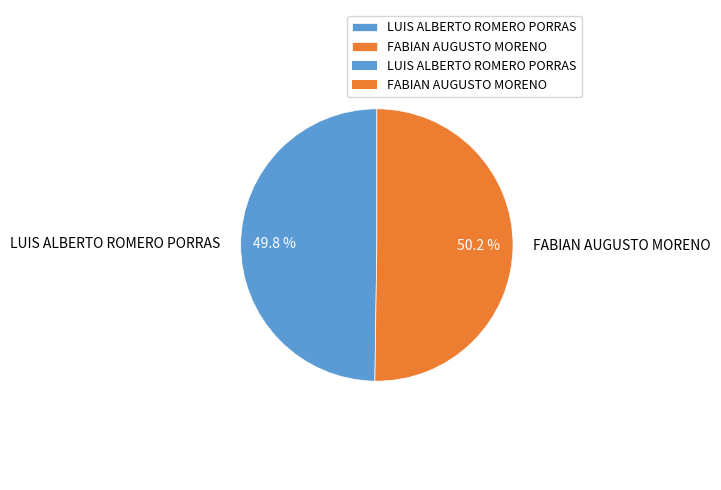

Is there a majority slice in this chart?

Yes